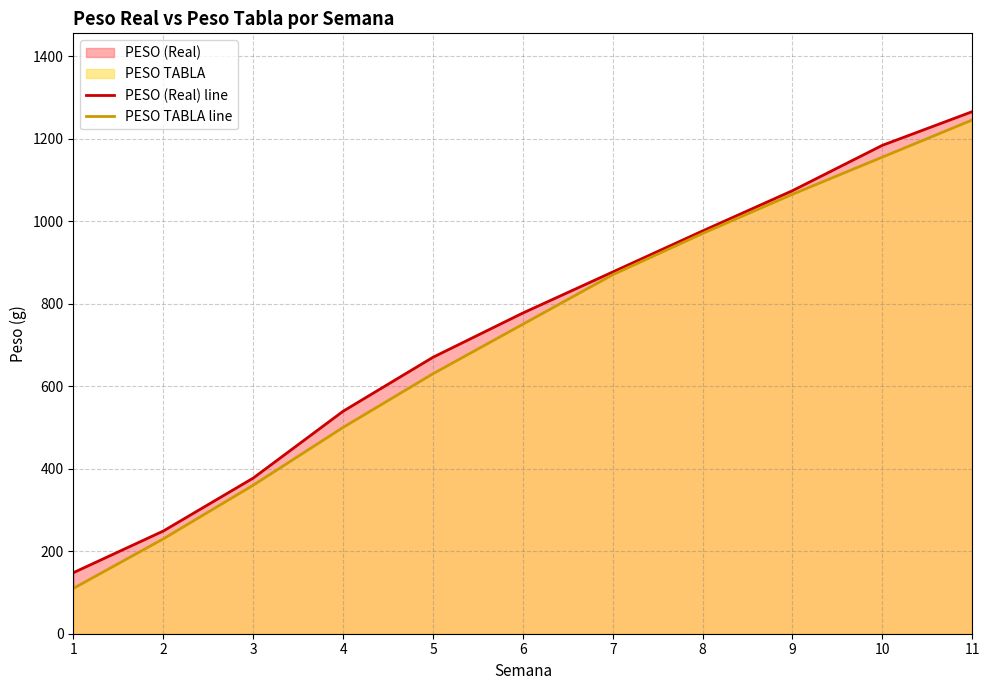

True or false: PESO (Real) line and PESO TABLA line cross at least once.

False